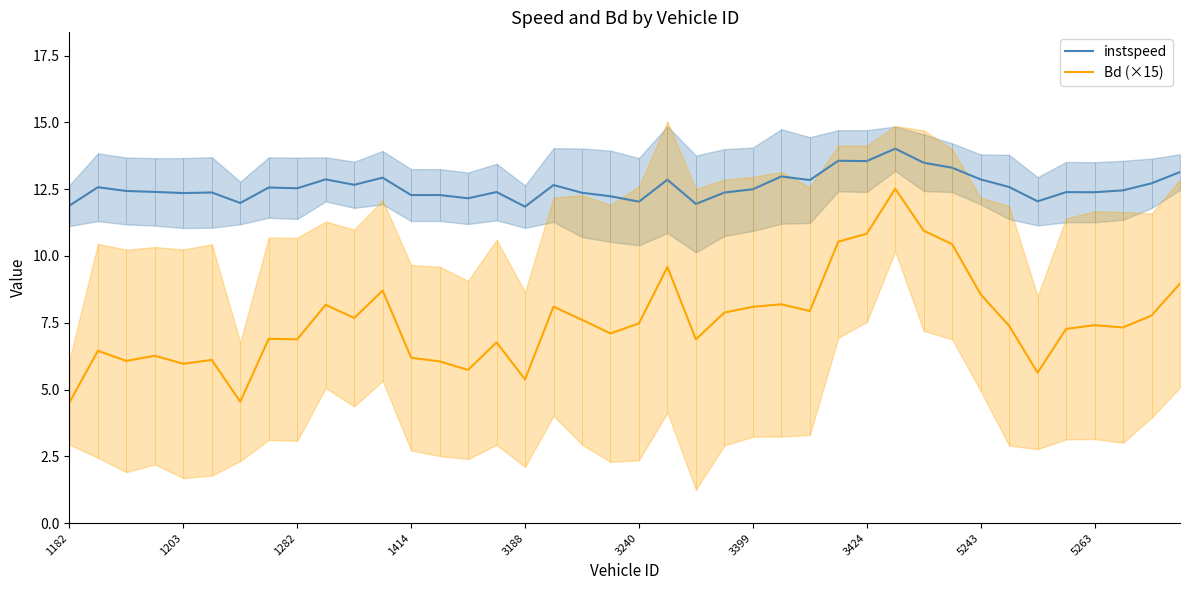

Count the number of categories in the chart.

40